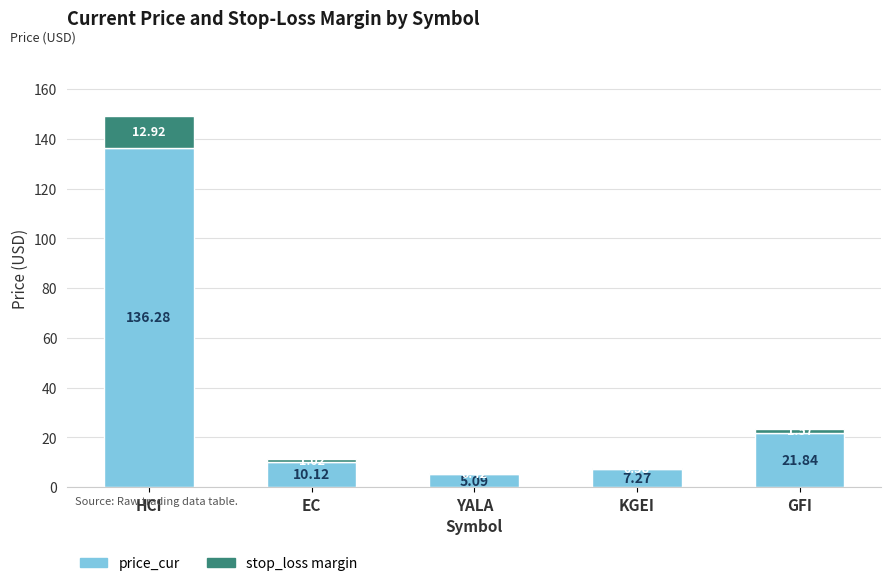

Which category has the highest value in the price_cur series?

HCI